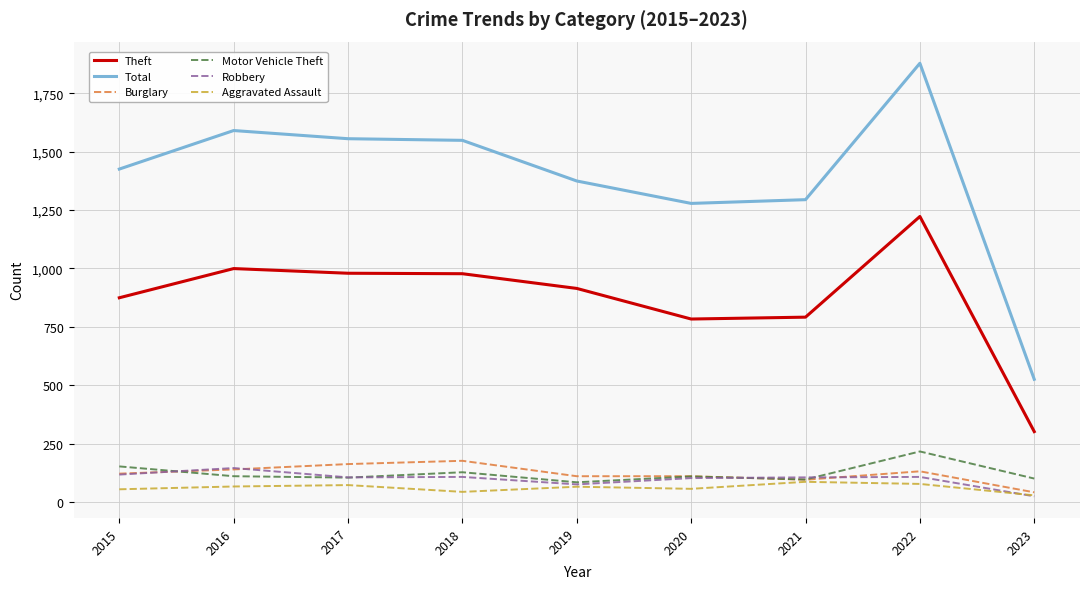

True or false: Theft and Burglary cross at least once.

False